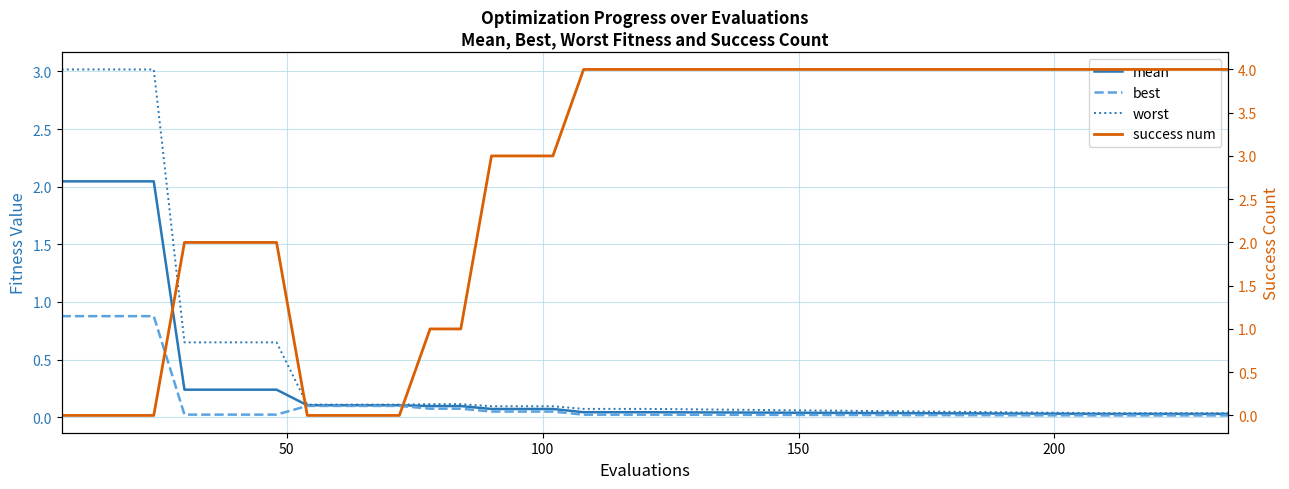

What is the maximum value for worst?

3.0